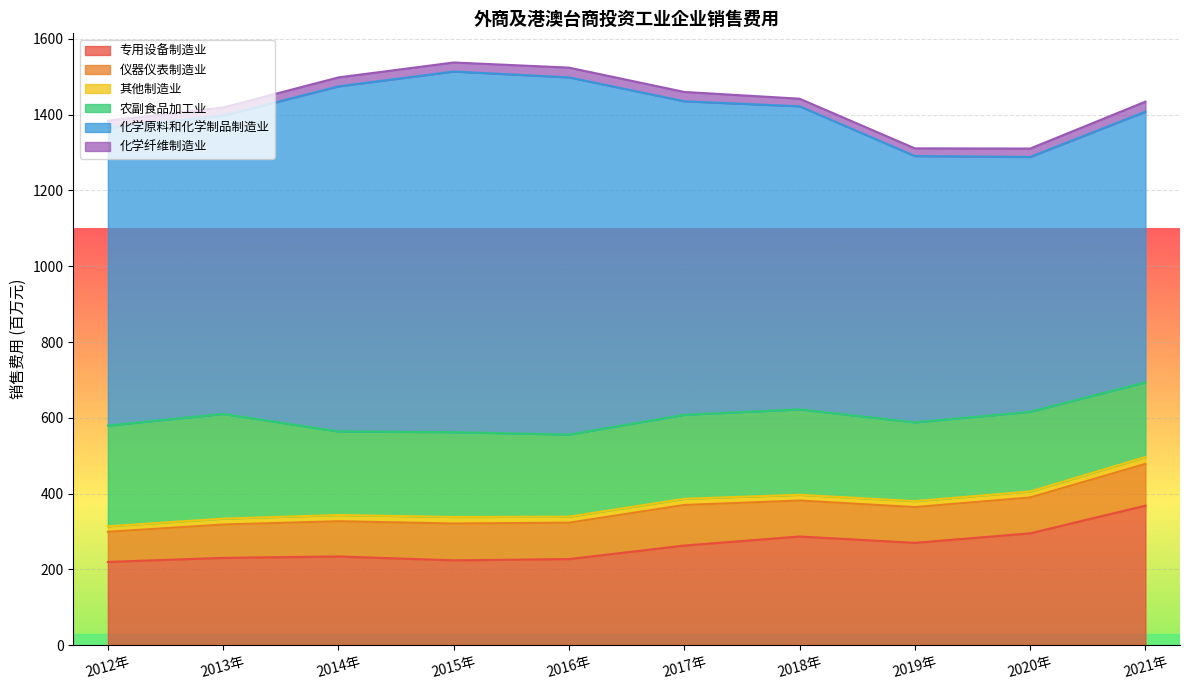

What position from the right is 2017年?

5